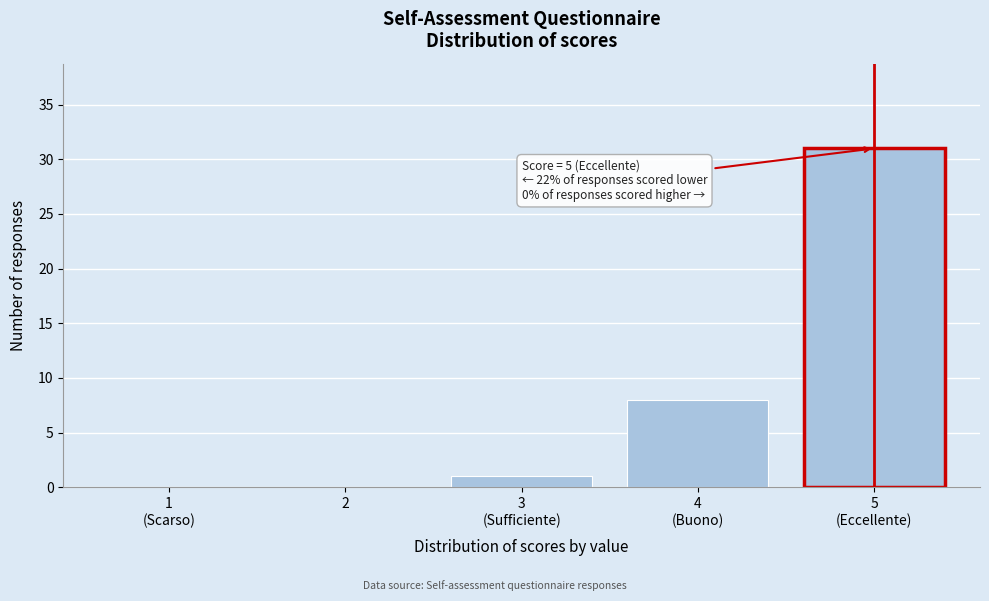

What is the sum of all values?

40